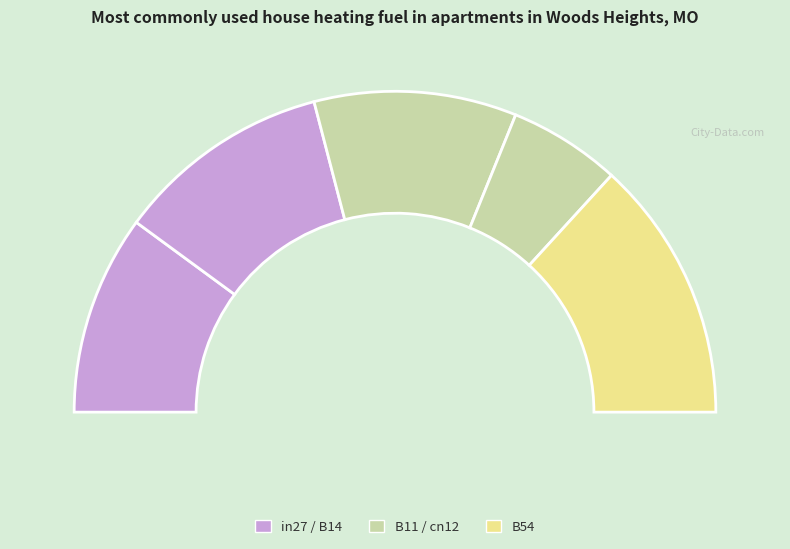

What is the largest slice in the pie chart?

B54